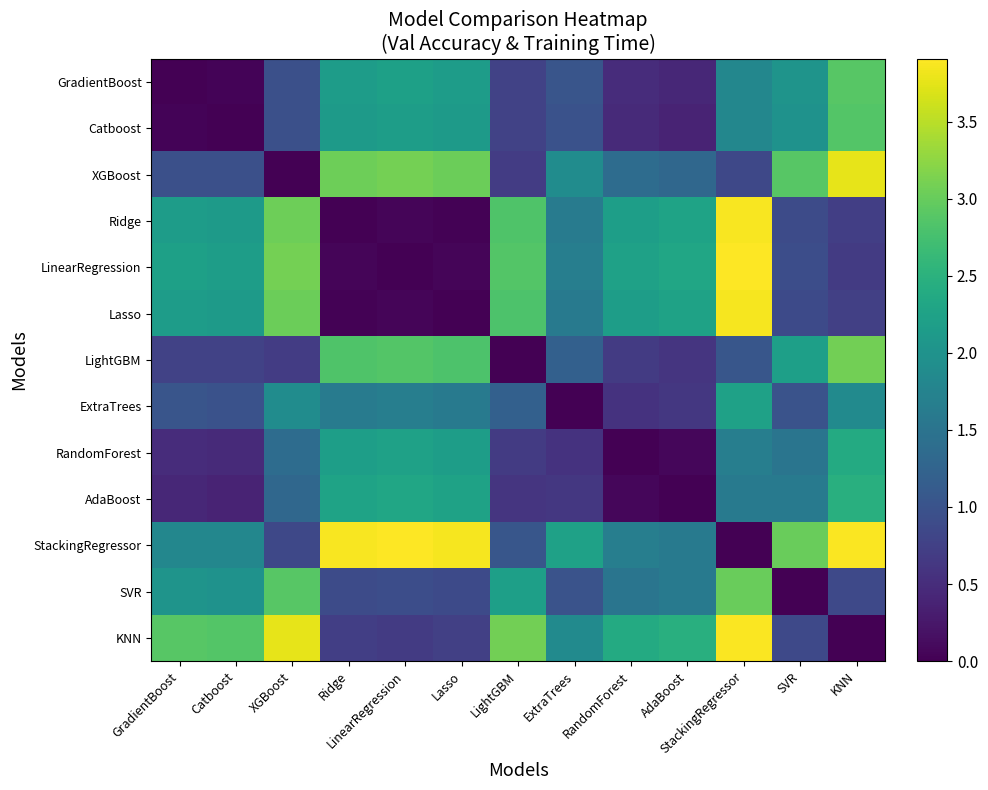

Which label corresponds to the largest value in the chart?

StackingRegressor